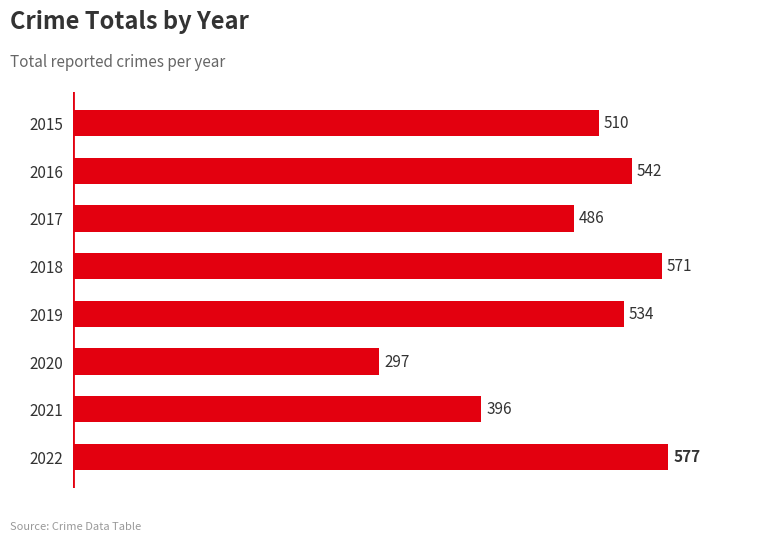

The value at 2017 is 486. True or false?

True